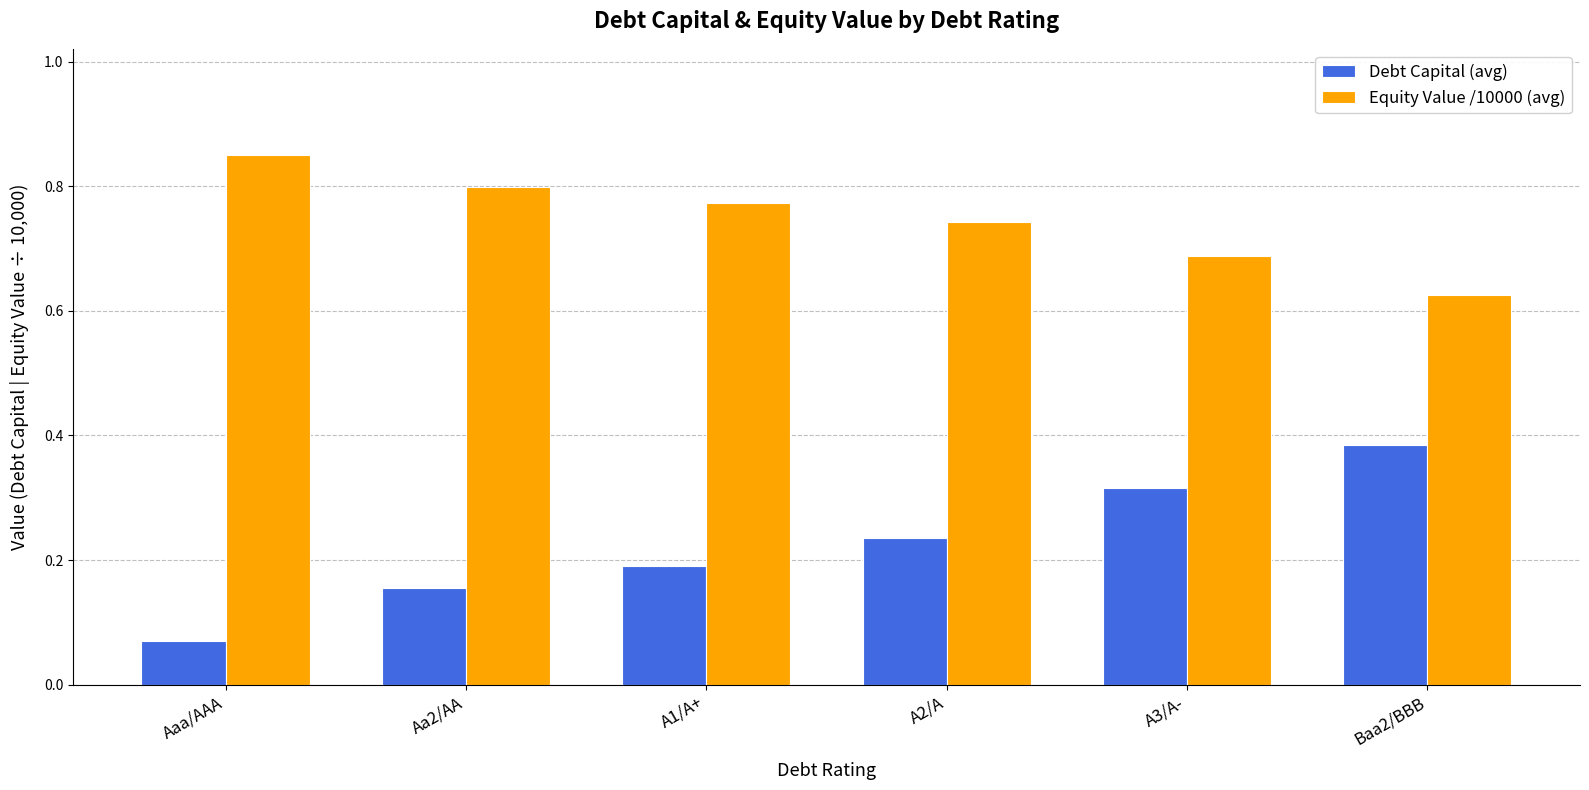

Which series has the largest range (max minus min)?

Debt Capital (avg)